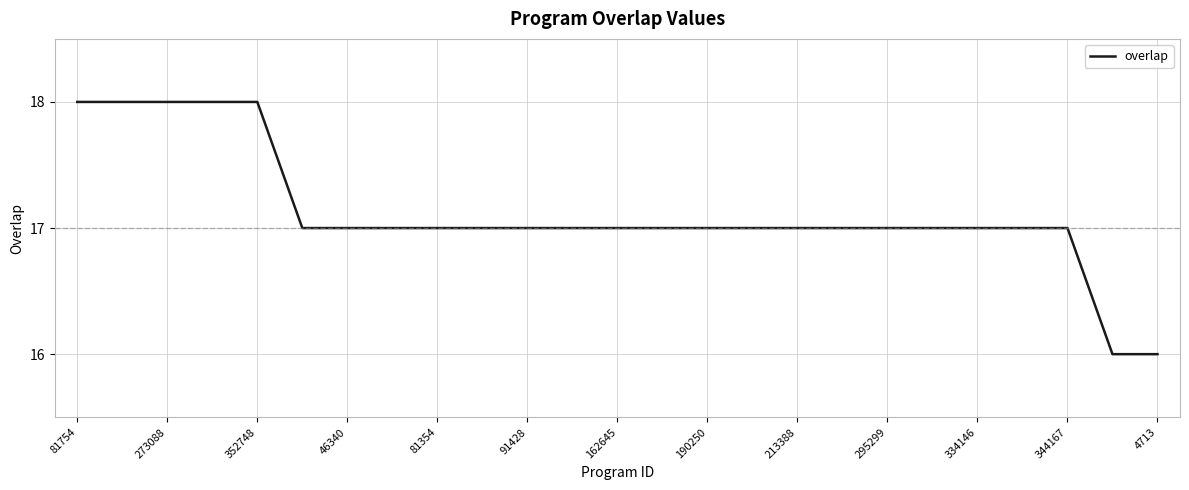

What is the minimum value shown in the chart?

16